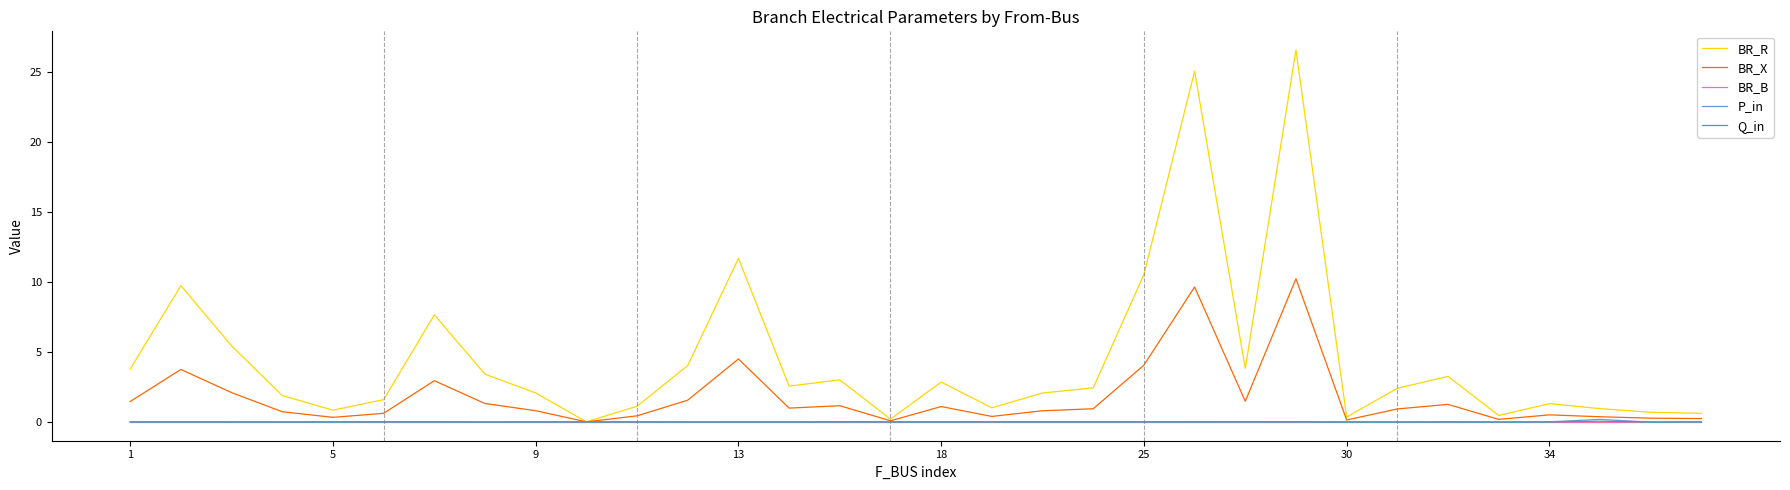

Which series has the largest range (max minus min)?

BR_R